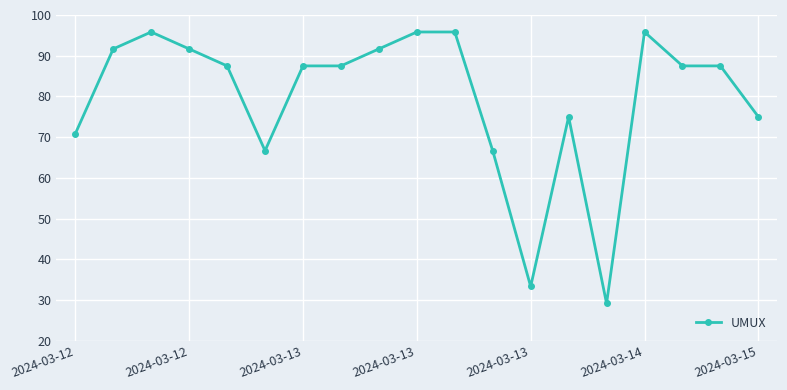

What is the greatest value displayed?

95.8